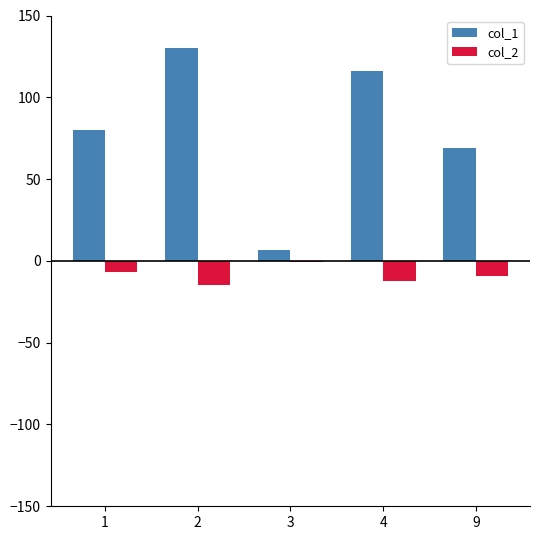

What are all the series names shown in the legend?

col_1, col_2